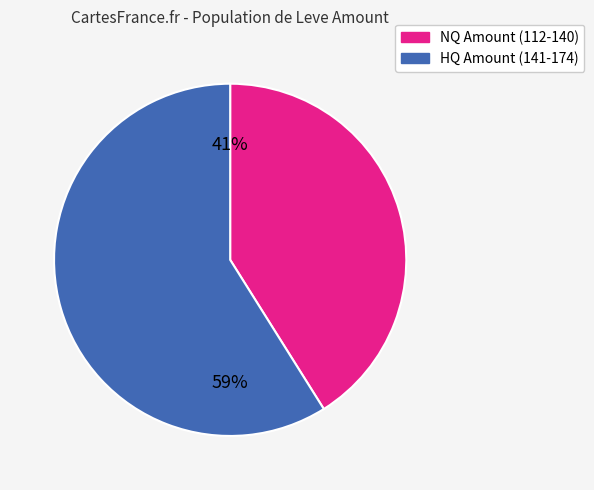

To the nearest percent, what portion does NQ Amount (112-140) represent?

41%